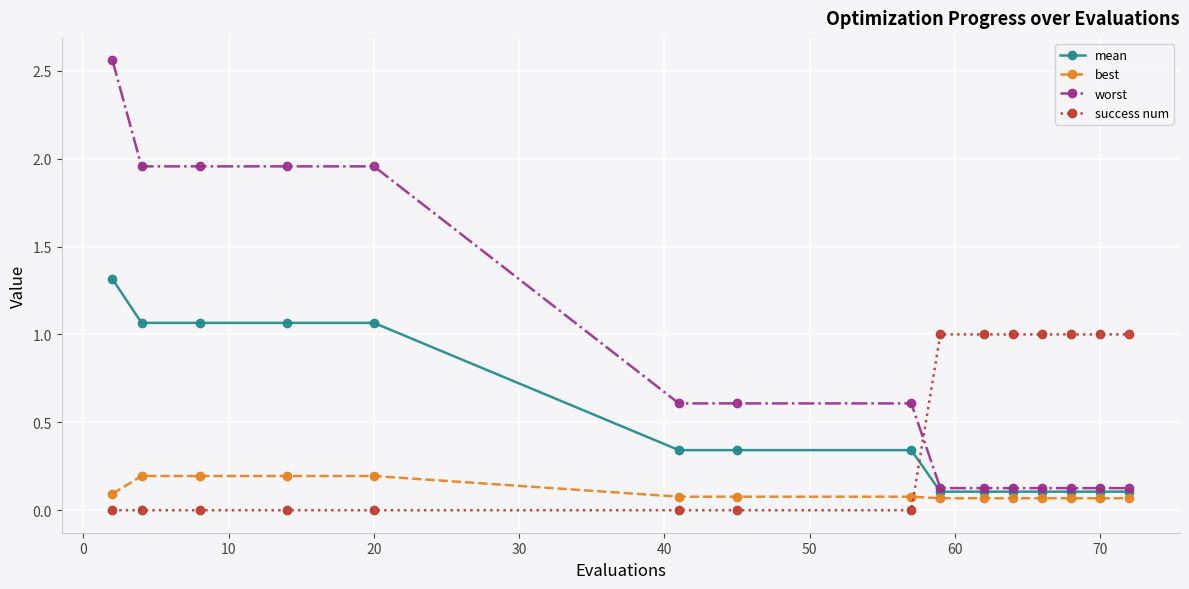

Rank the series by their maximum value, from lowest to highest.

best, success num, mean, worst